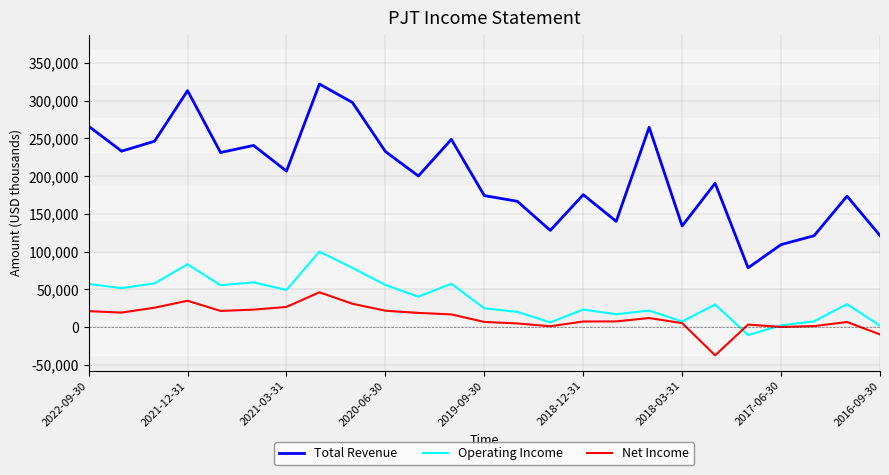

What are all the series names shown in the legend?

Total Revenue, Operating Income, Net Income